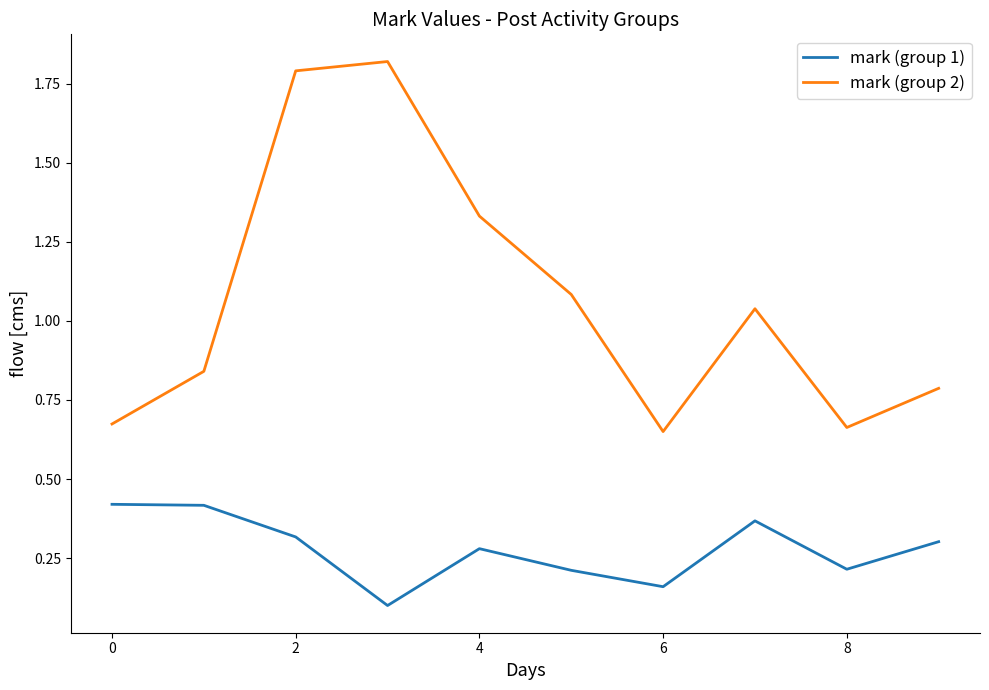

True or false: mark (group 2) and mark (group 1) cross at least once.

False